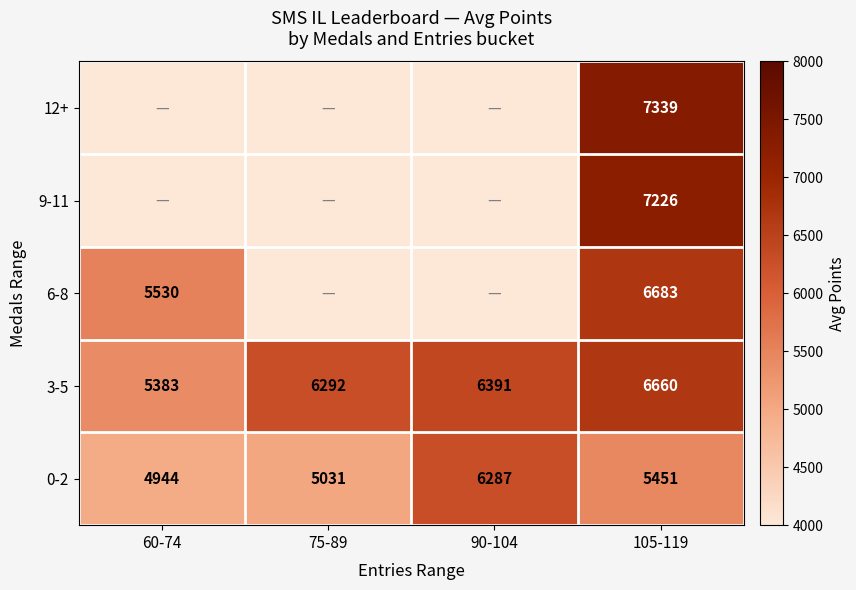

What is the difference between the maximum and minimum values in the 3-5 series?

1277